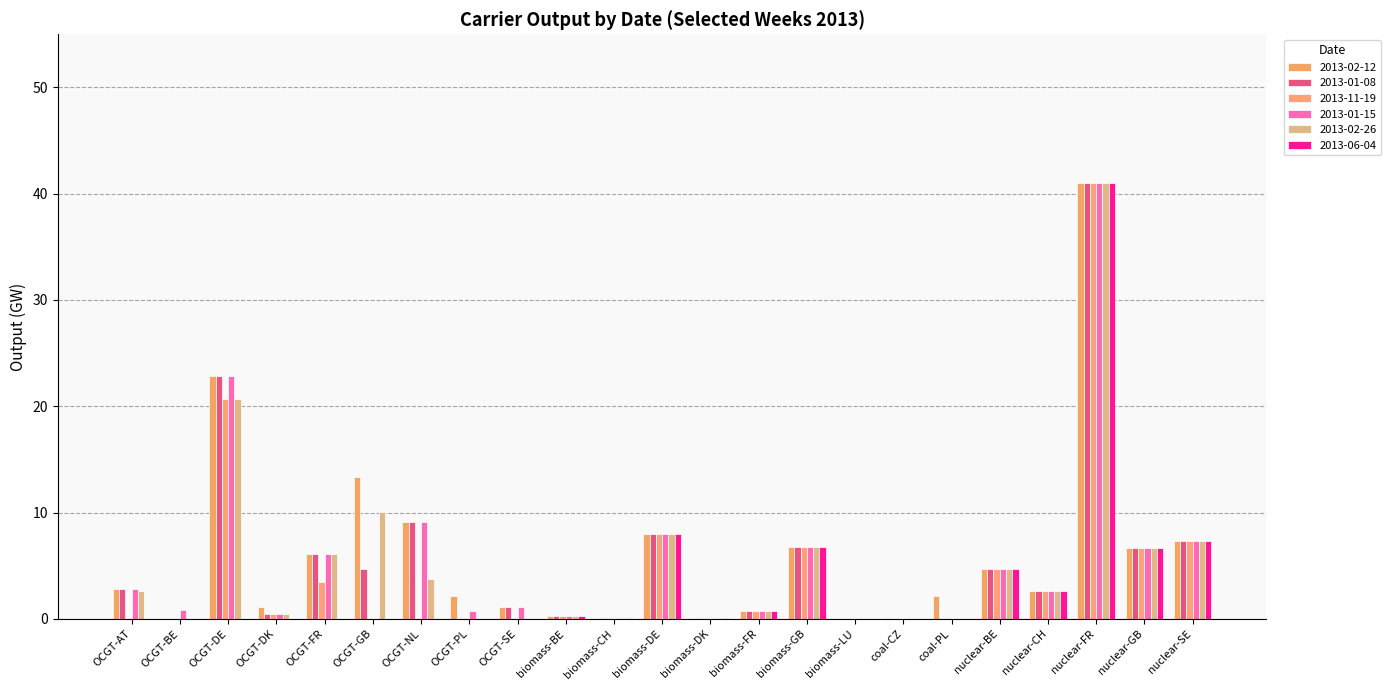

Between OCGT-GB and OCGT-SE, which is larger?

OCGT-GB